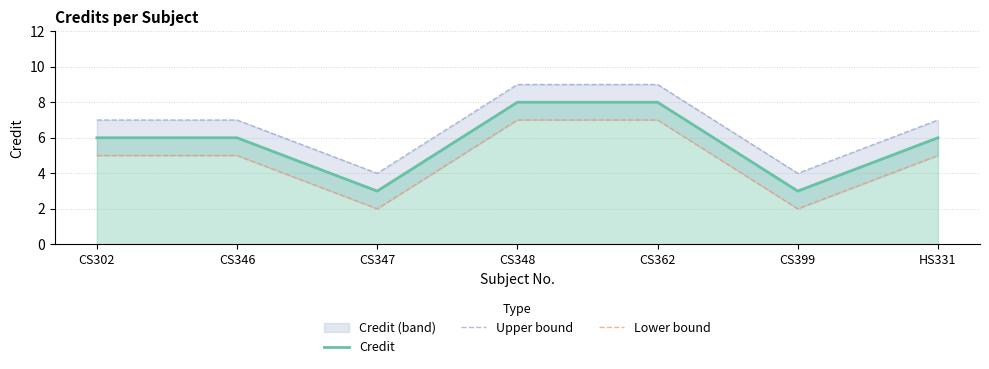

Does the chart have visible grid lines?

Yes